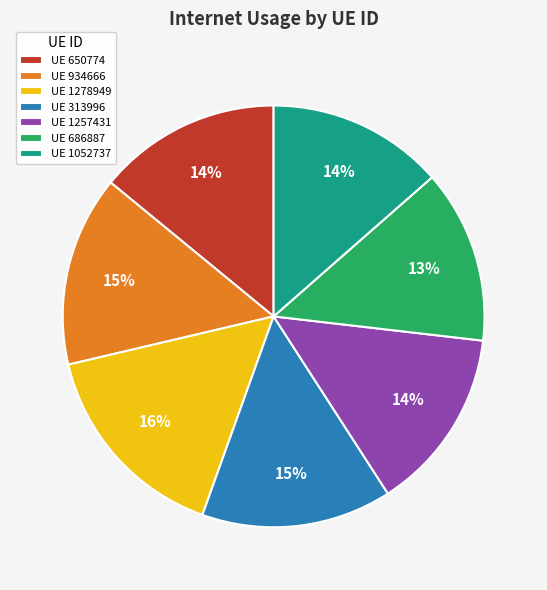

To the nearest percent, what is the difference between the largest and smallest slice percentages?

3%